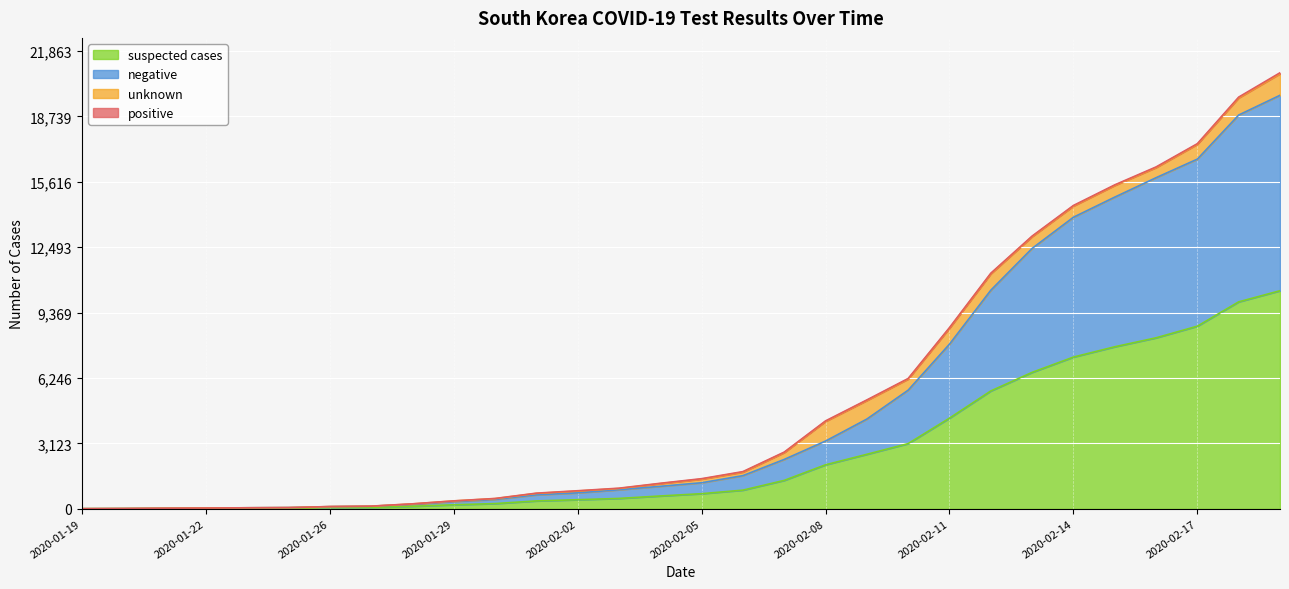

True or false: suspected cases and negative intersect in this chart.

False